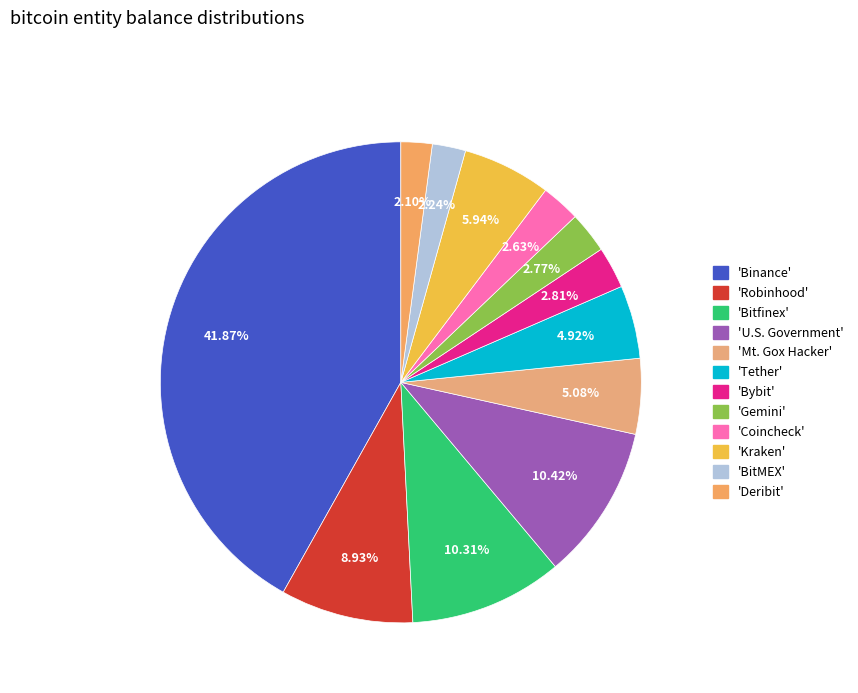

To the nearest percent, what is the difference between the largest and smallest slice percentages?

40%